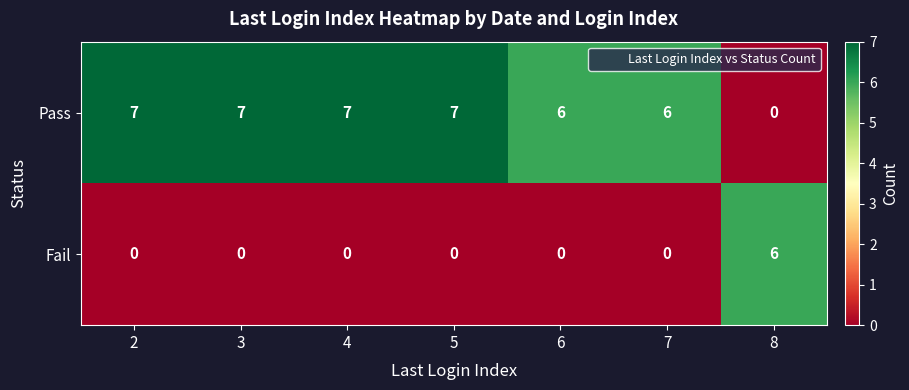

List the series in order of their peak value, highest first.

Pass, Fail